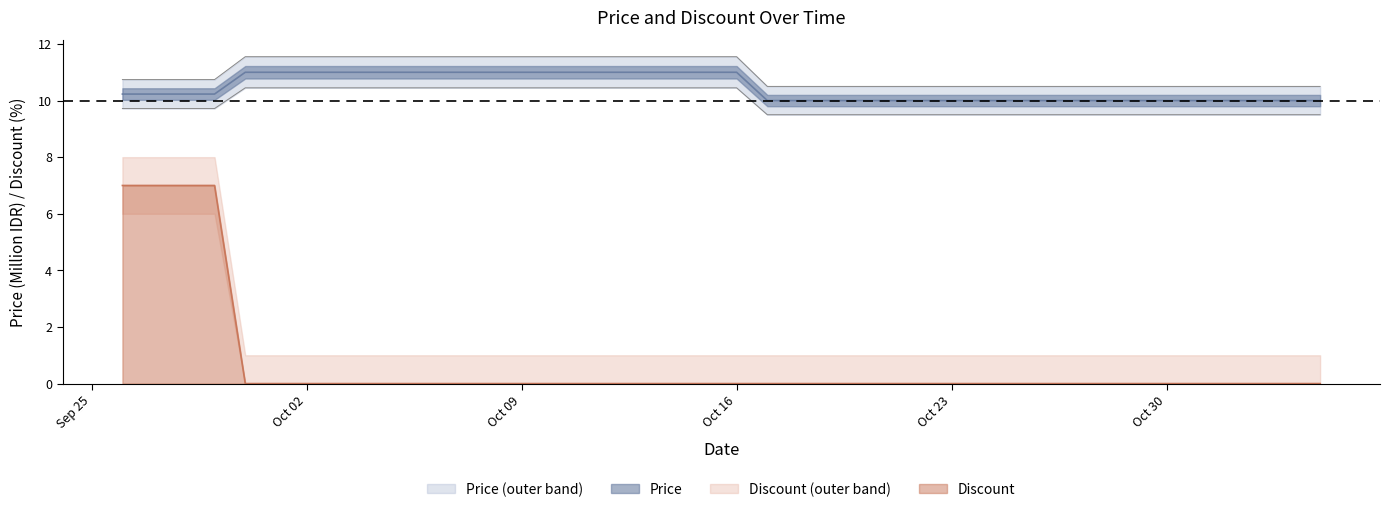

What is the maximum value for Discount?

7